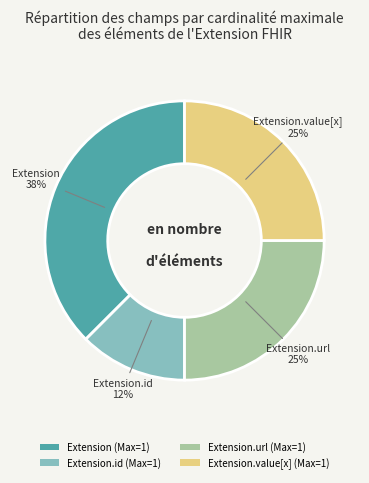

What is the ratio of the value at Extension (Max=1) to the value at Extension.url (Max=1)?

1.5